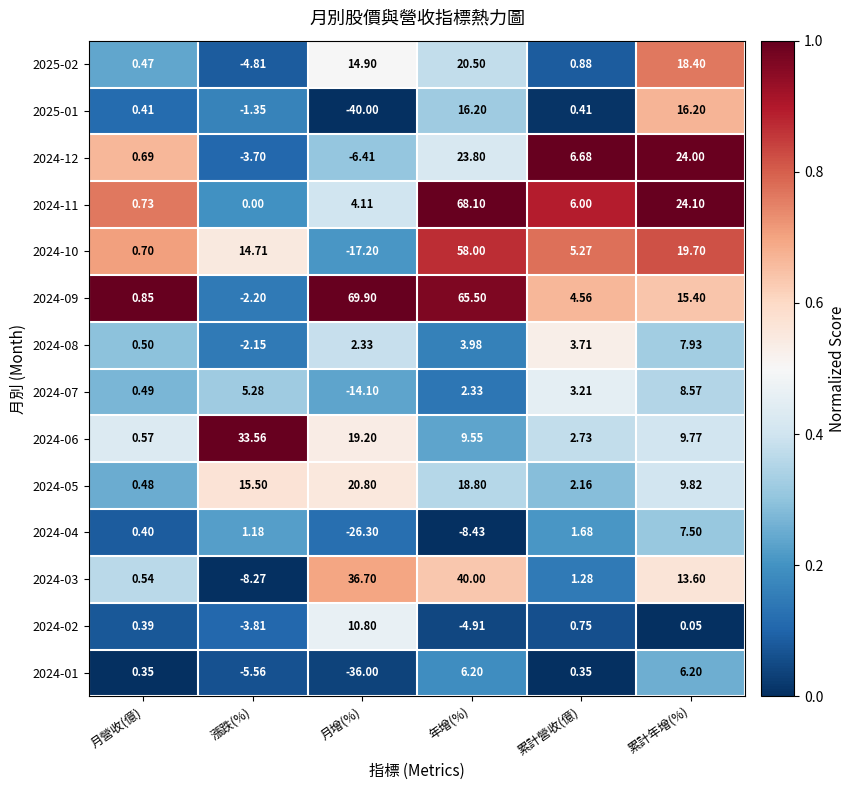

At which label does 2025-02 first exceed 14?

月增(%)